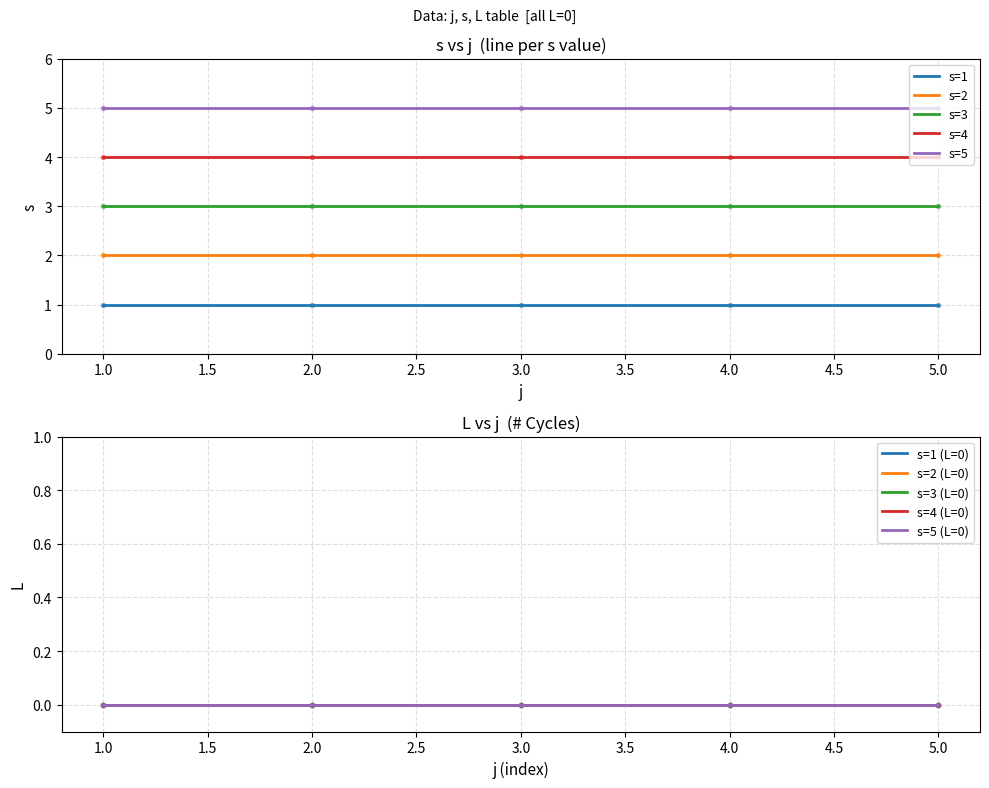

The value of s at 4 is 5. True or false?

True